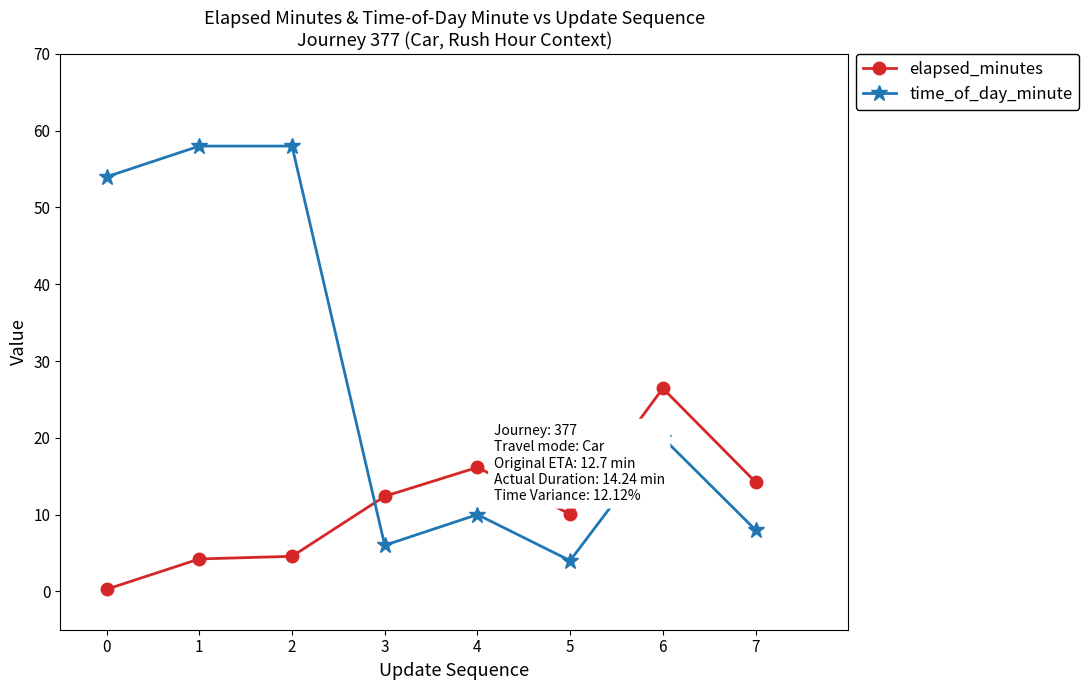

Which series changed the most between 4 and 6?

elapsed_minutes